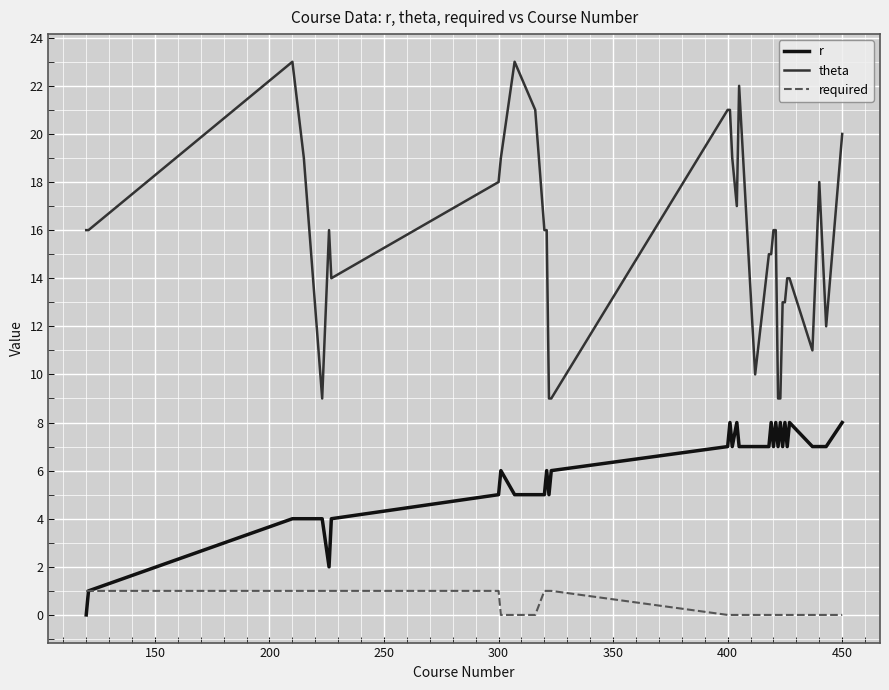

True or false: theta and r intersect in this chart.

False